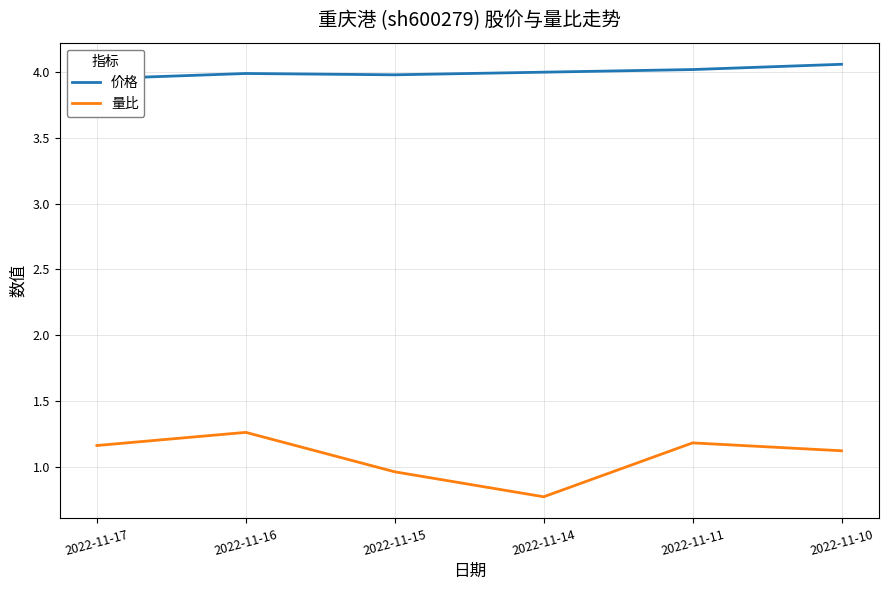

At which category is the sum across all series the highest?

2022-11-16